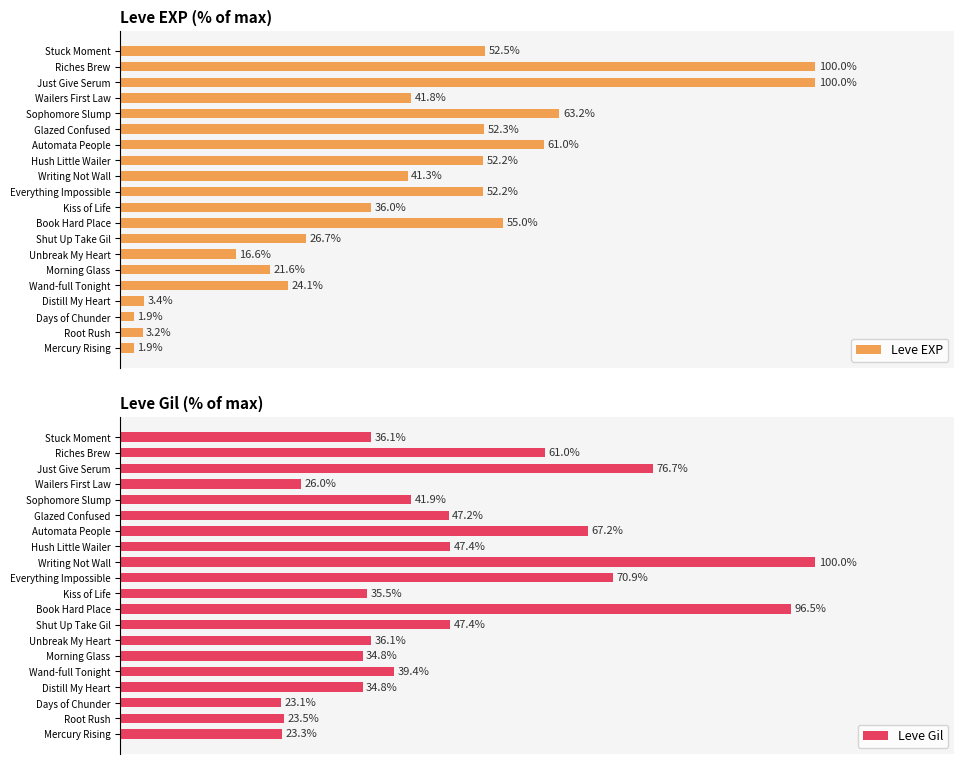

What is the value of the Leve EXP bar at the 18th from the left?

100.0